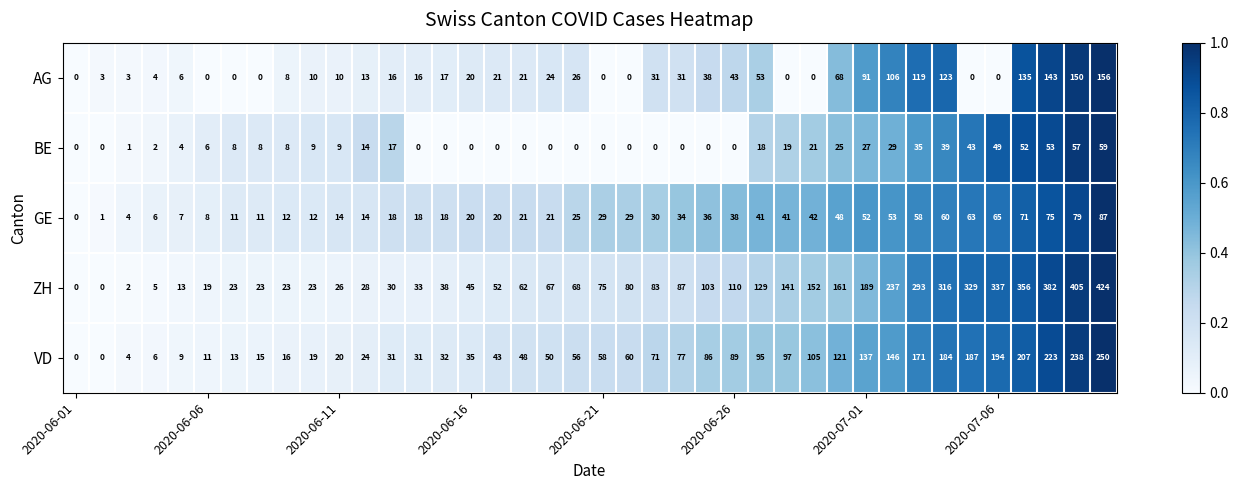

What is the difference between the maximum and second lowest values in the GE series?

86